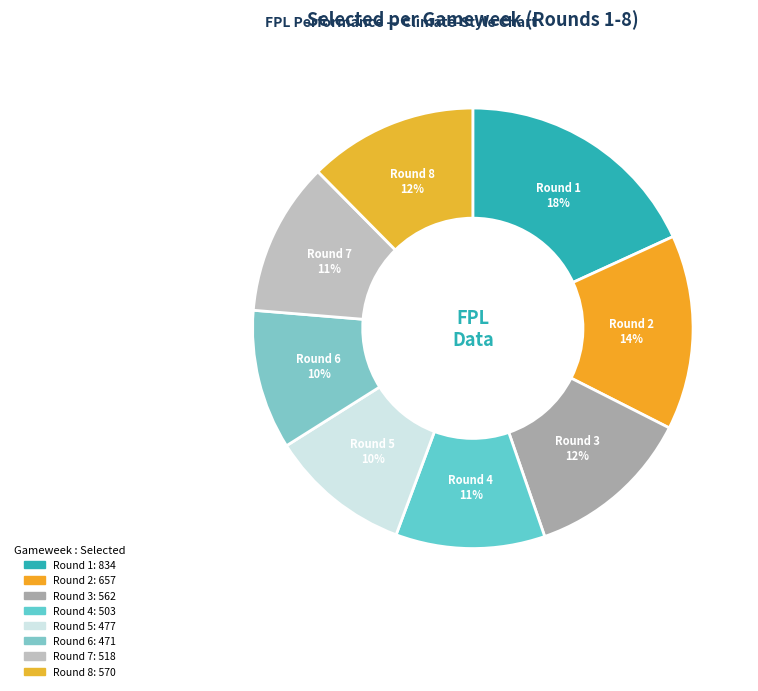

Between Round 4 and Round 6, which is larger?

Round 4